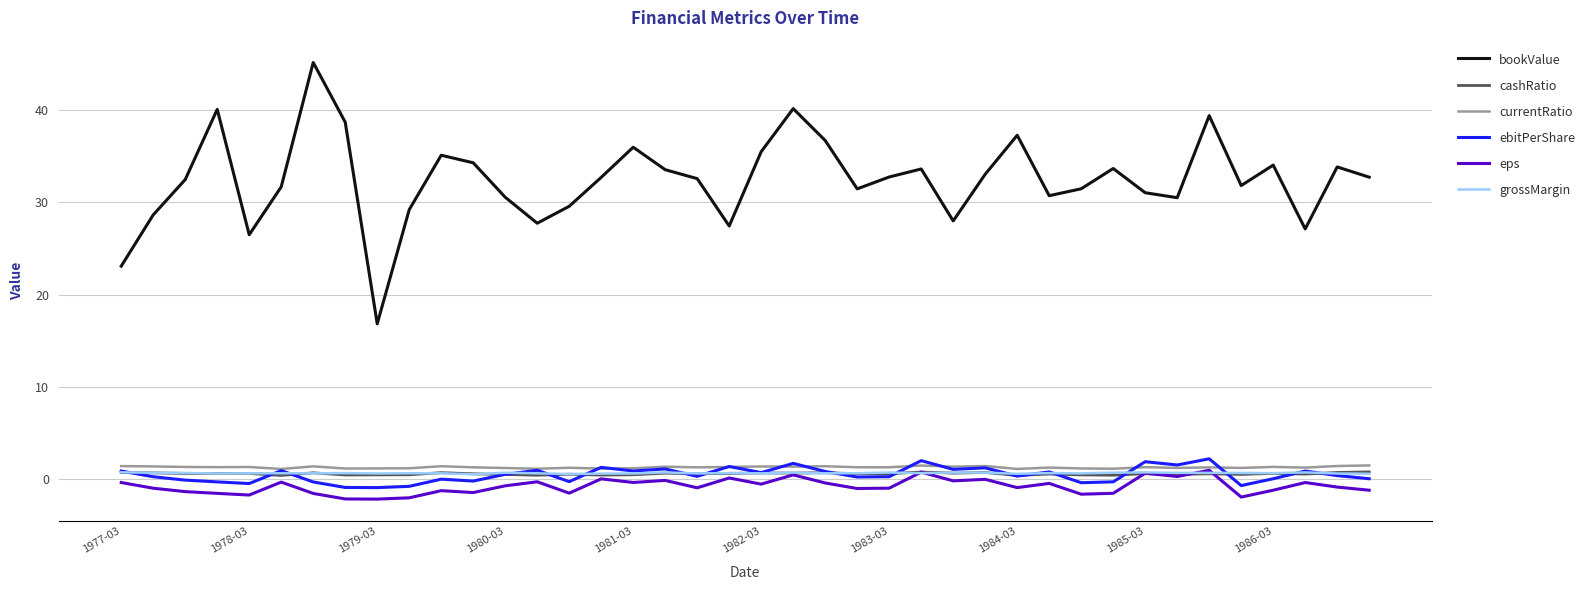

True or false: grossMargin and bookValue intersect in this chart.

False